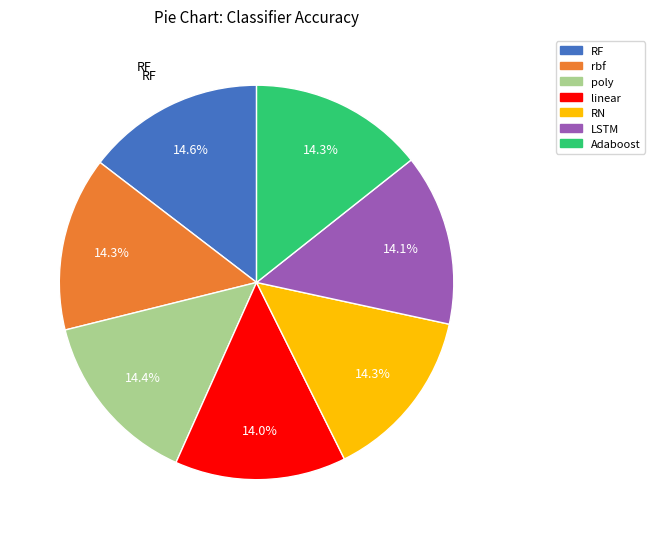

Is it true that poly is 14% of the pie?

True